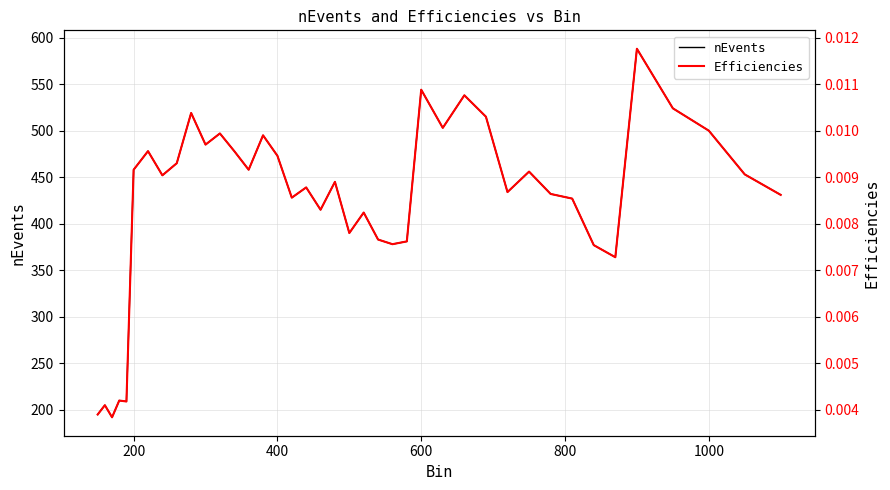

What is the maximum value for nEvents?

588